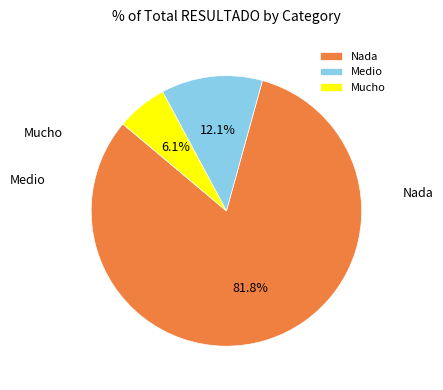

The Mucho slice represents 50% of the pie. True or false?

False